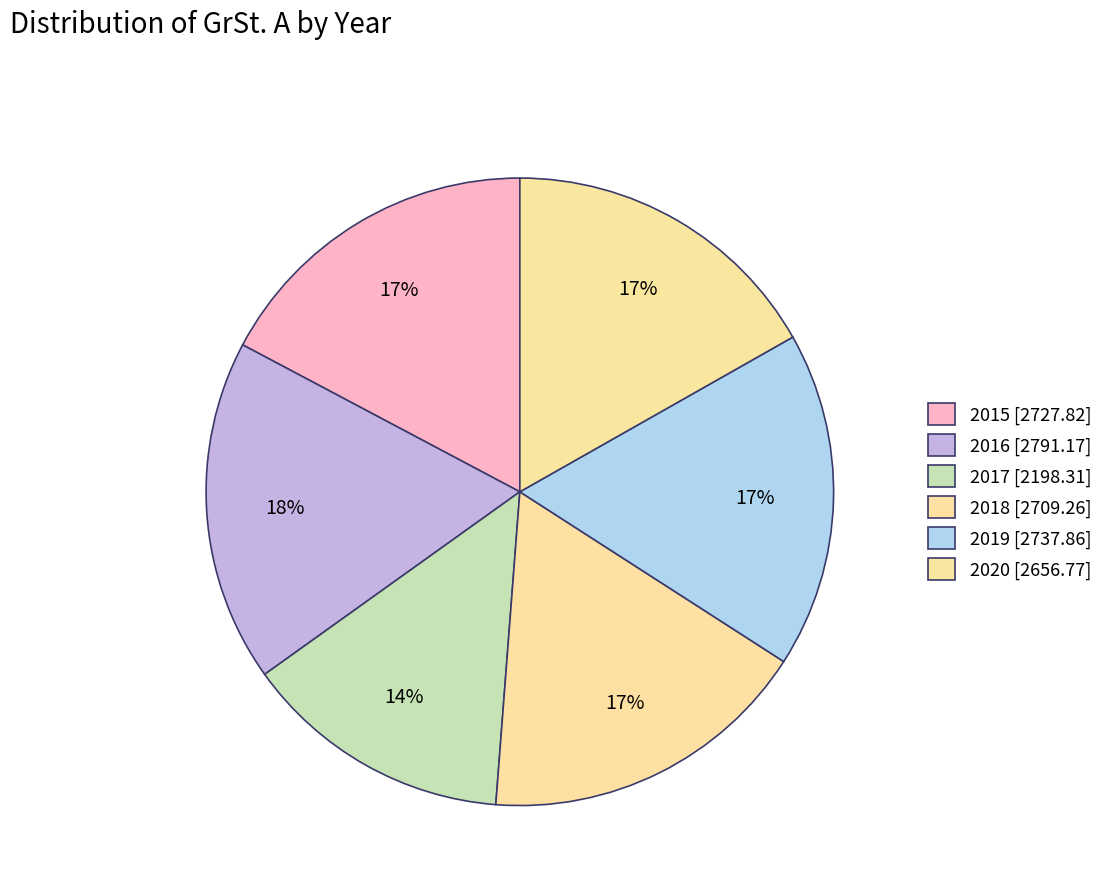

How many slices are in this pie chart?

6